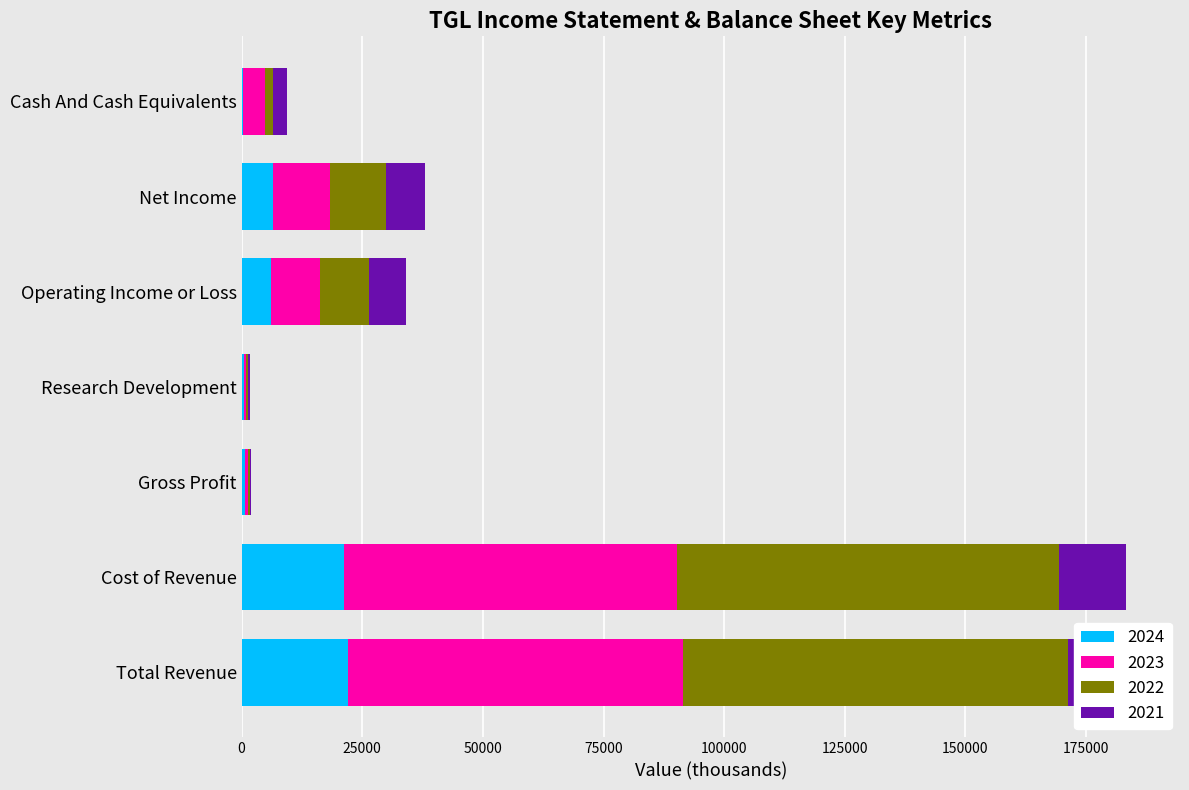

What position from the right is Total Revenue?

7